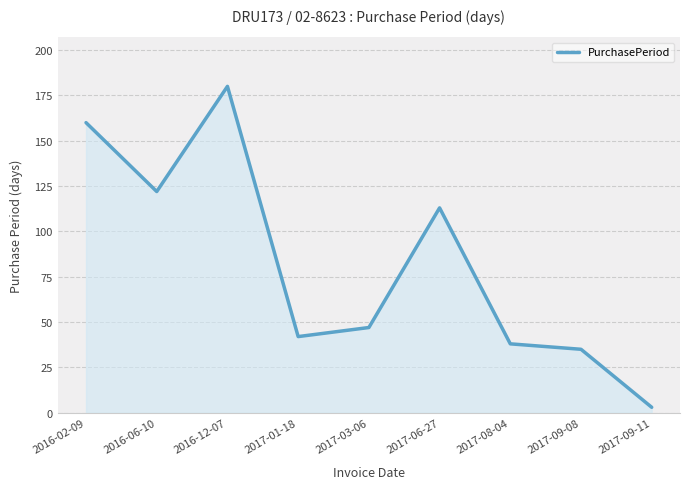

At which label is the value closest to 91?

2017-06-27